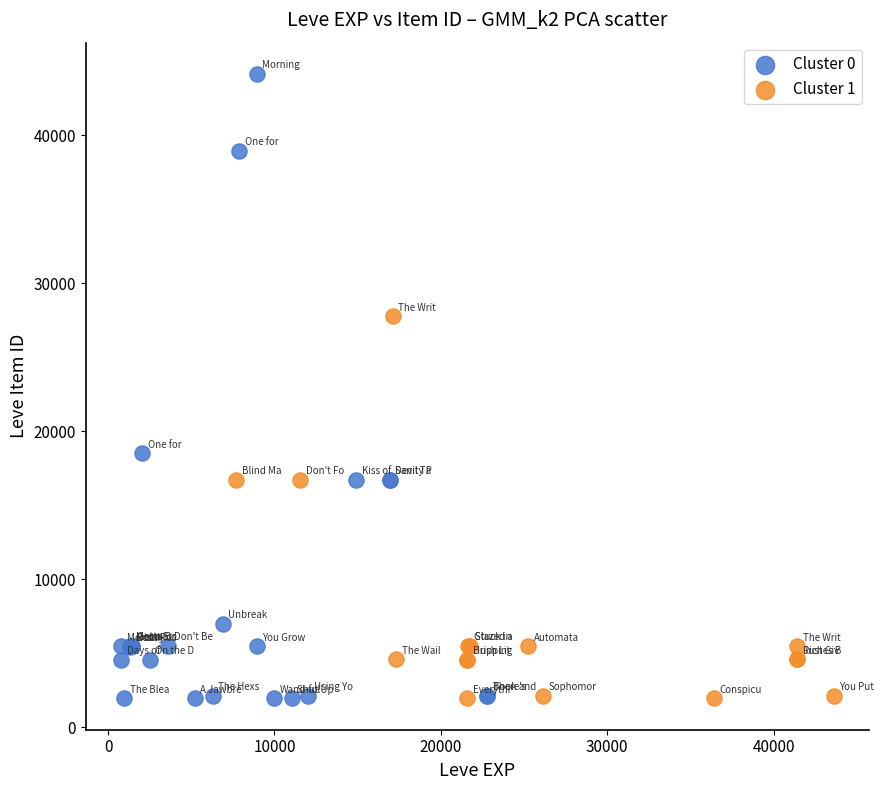

Which series contains the highest Y value?

Cluster 0